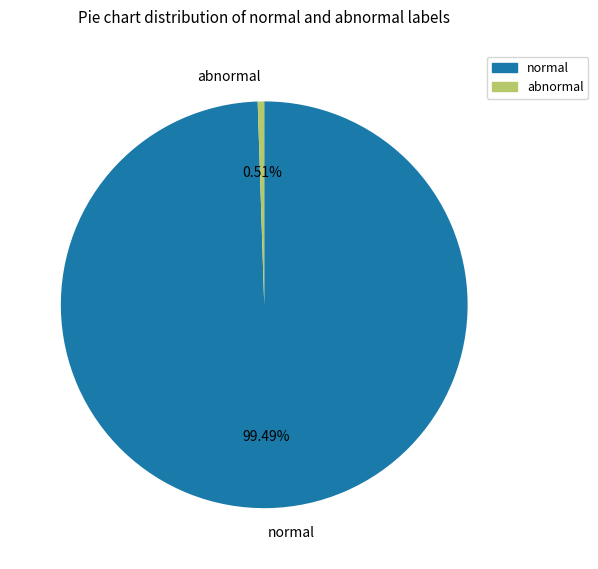

What is the smallest slice in the pie chart?

abnormal